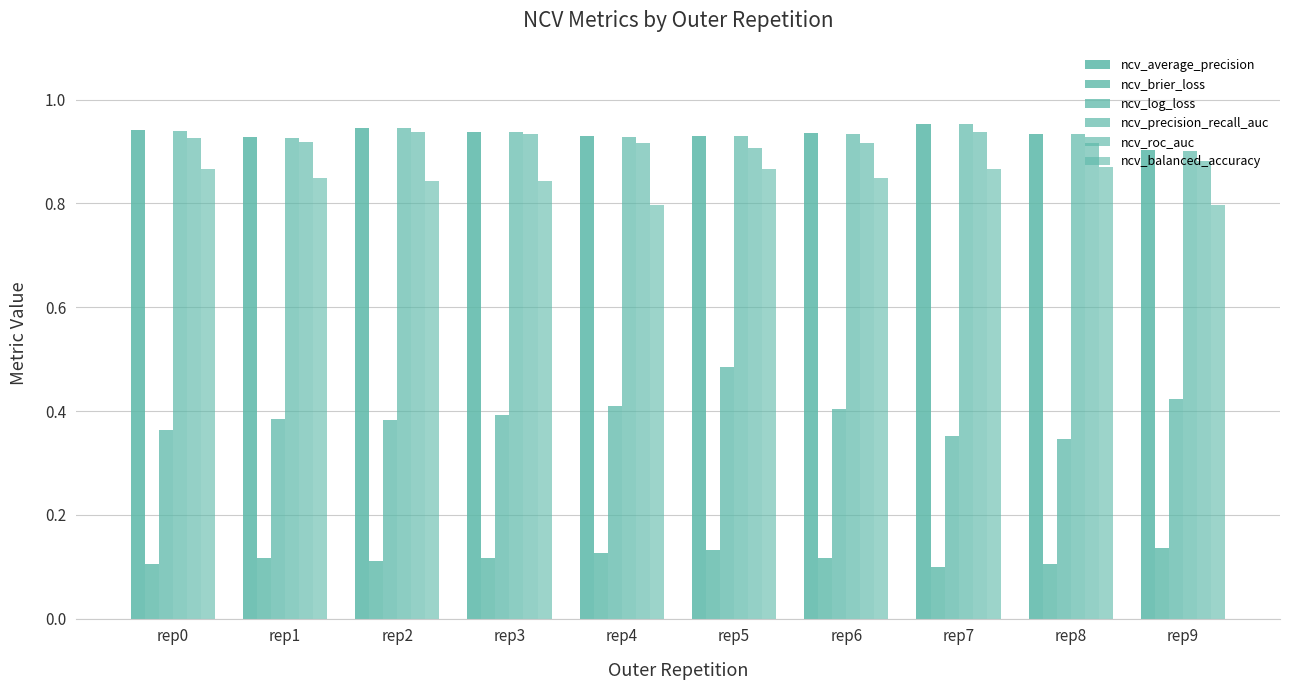

Reading left to right, extract all data points from this chart.

ncv_average_precision: rep0=0.9	rep1=0.9	rep2=0.9	rep3=0.9	rep4=0.9	rep5=0.9	rep6=0.9	rep7=1.0	rep8=0.9	rep9=0.9
ncv_brier_loss: rep0=0.1	rep1=0.1	rep2=0.1	rep3=0.1	rep4=0.1	rep5=0.1	rep6=0.1	rep7=0.1	rep8=0.1	rep9=0.1
ncv_log_loss: rep0=0.4	rep1=0.4	rep2=0.4	rep3=0.4	rep4=0.4	rep5=0.5	rep6=0.4	rep7=0.4	rep8=0.3	rep9=0.4
ncv_precision_recall_auc: rep0=0.9	rep1=0.9	rep2=0.9	rep3=0.9	rep4=0.9	rep5=0.9	rep6=0.9	rep7=1.0	rep8=0.9	rep9=0.9
ncv_roc_auc: rep0=0.9	rep1=0.9	rep2=0.9	rep3=0.9	rep4=0.9	rep5=0.9	rep6=0.9	rep7=0.9	rep8=0.9	rep9=0.9
ncv_balanced_accuracy: rep0=0.9	rep1=0.8	rep2=0.8	rep3=0.8	rep4=0.8	rep5=0.9	rep6=0.8	rep7=0.9	rep8=0.9	rep9=0.8